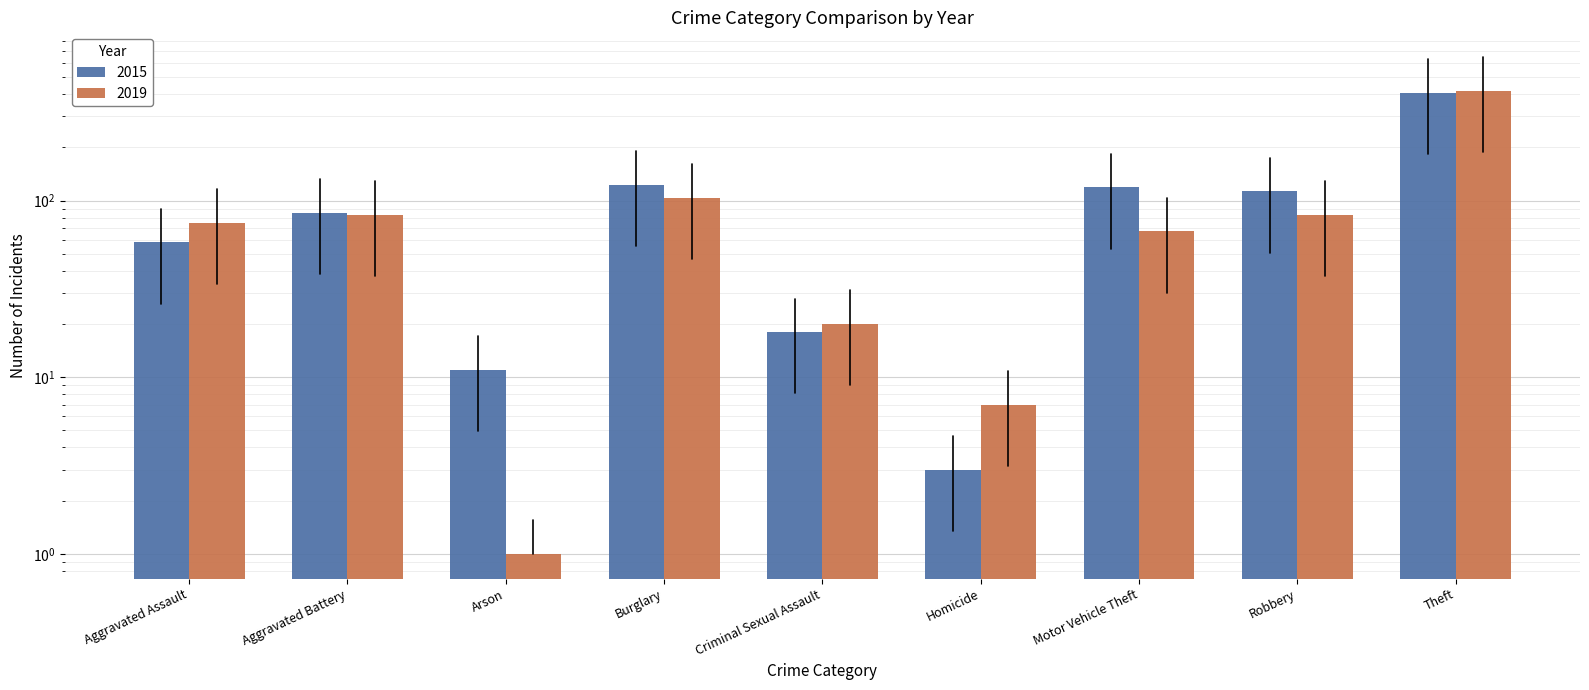

At how many categories does at least one series exceed 17?

7